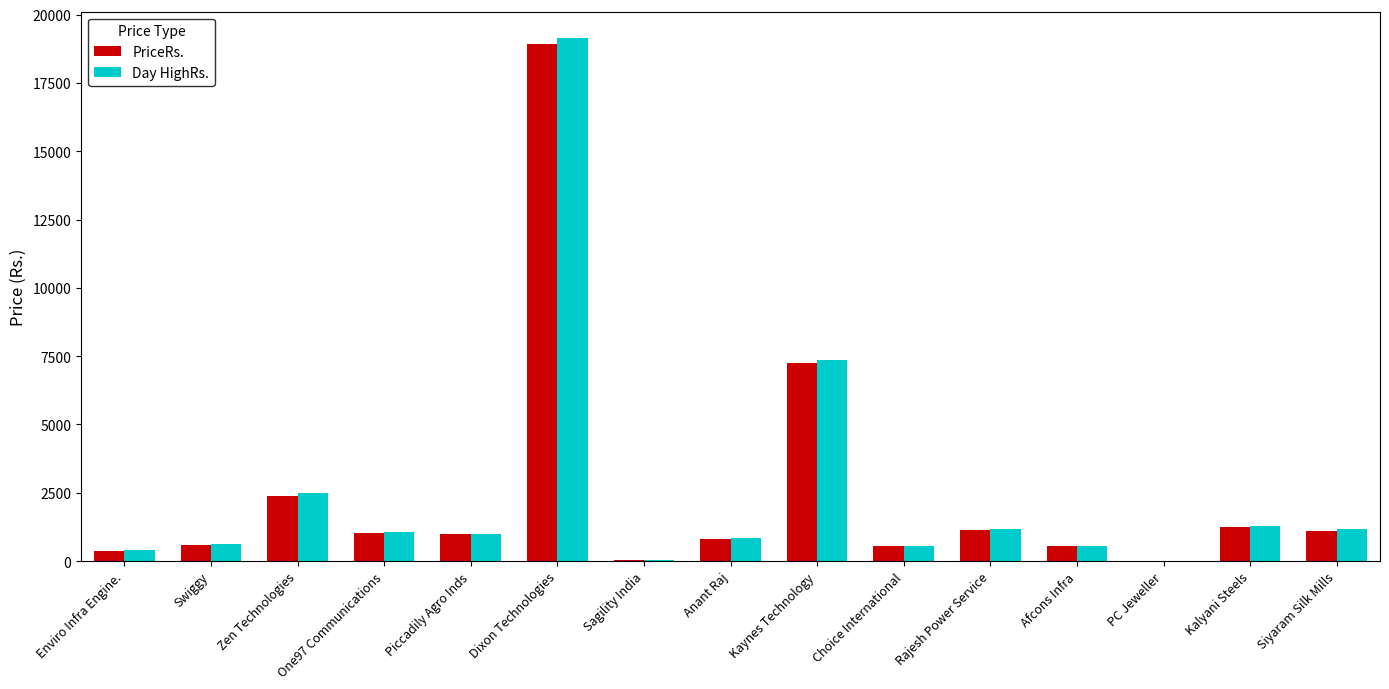

Is it true that PriceRs. equals 805.0 at Anant Raj?

True